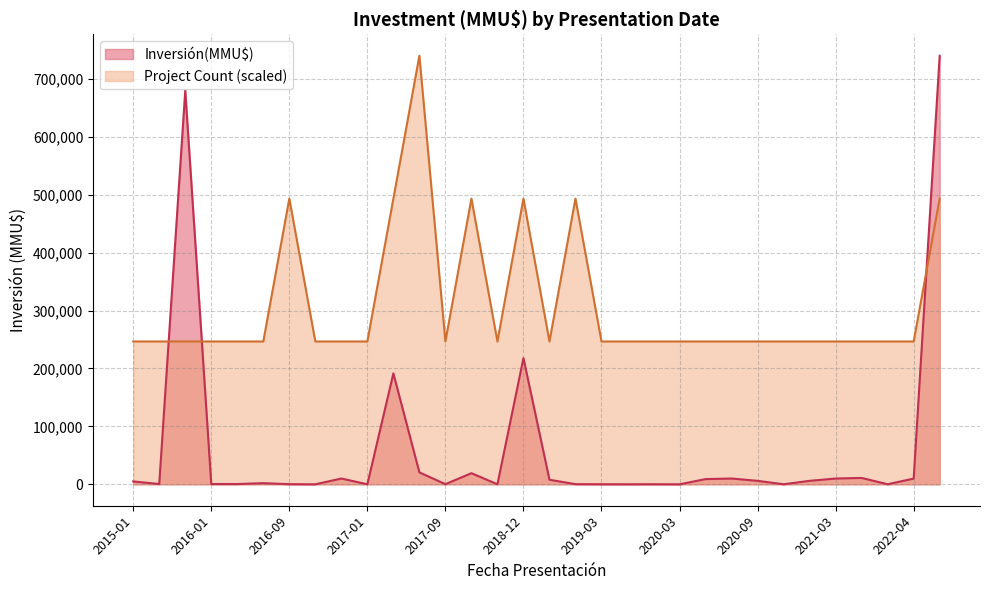

How many series are shown in this chart?

2